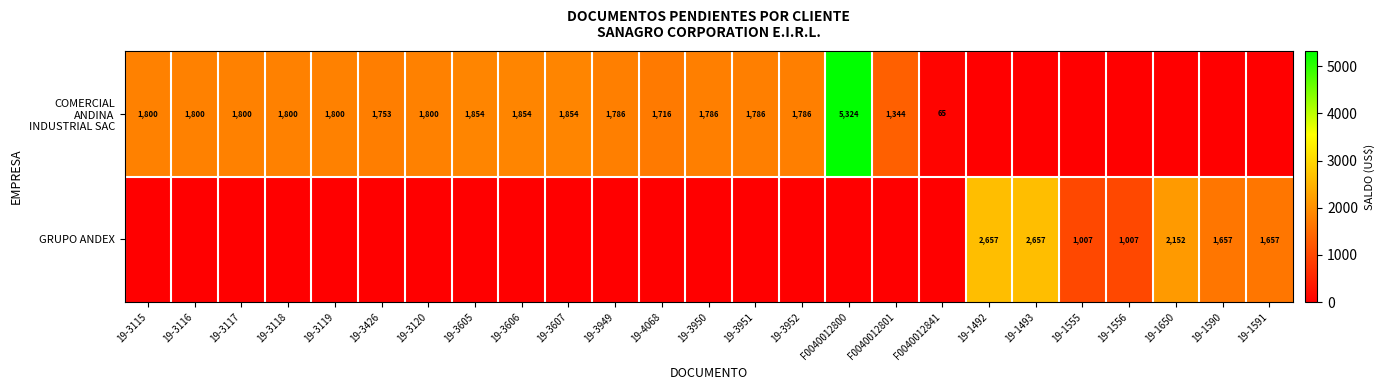

The GRUPO ANDEX series shows 968.4 at 19-3119. True or false?

False